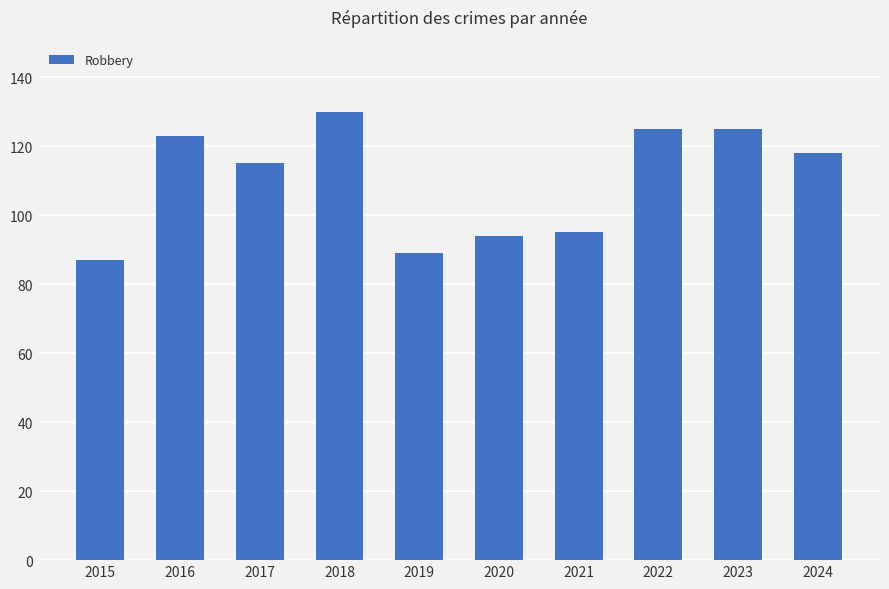

Reading left to right, transcribe all the data shown in this chart.

2015=87	2016=123	2017=115	2018=130	2019=89	2020=94	2021=95	2022=125	2023=125	2024=118